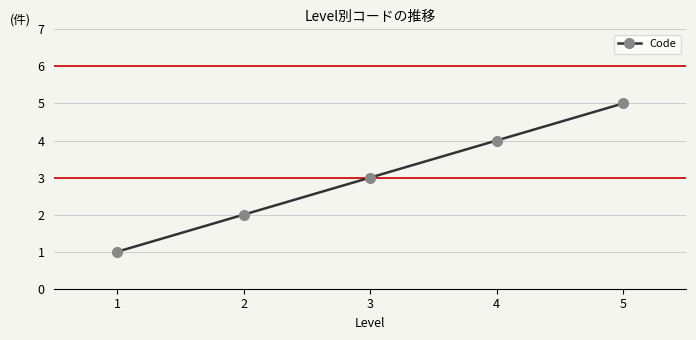

How many values are below 3?

2